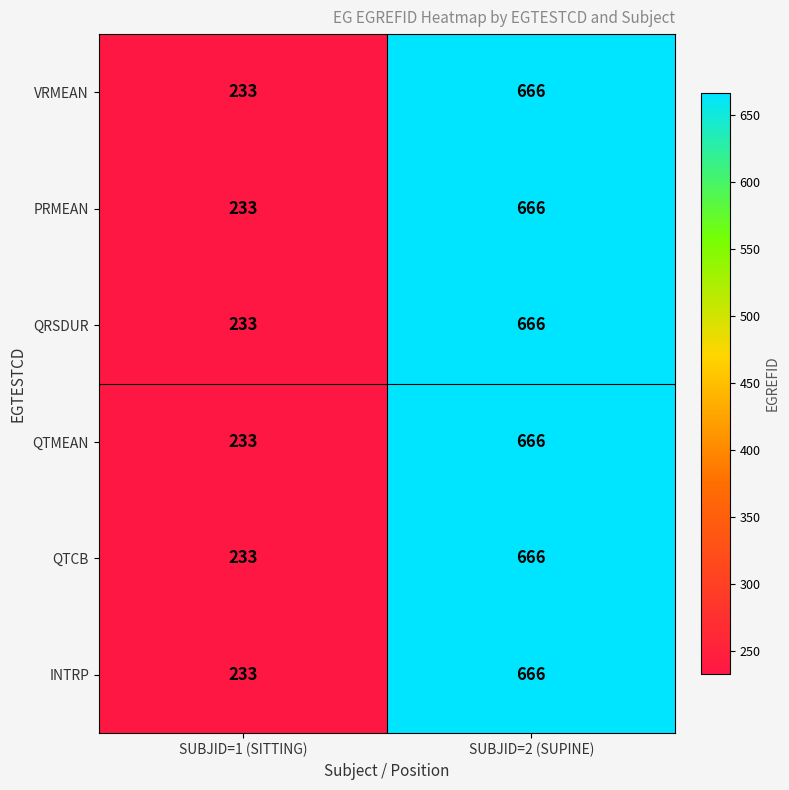

What is the maximum value shown in the chart?

666